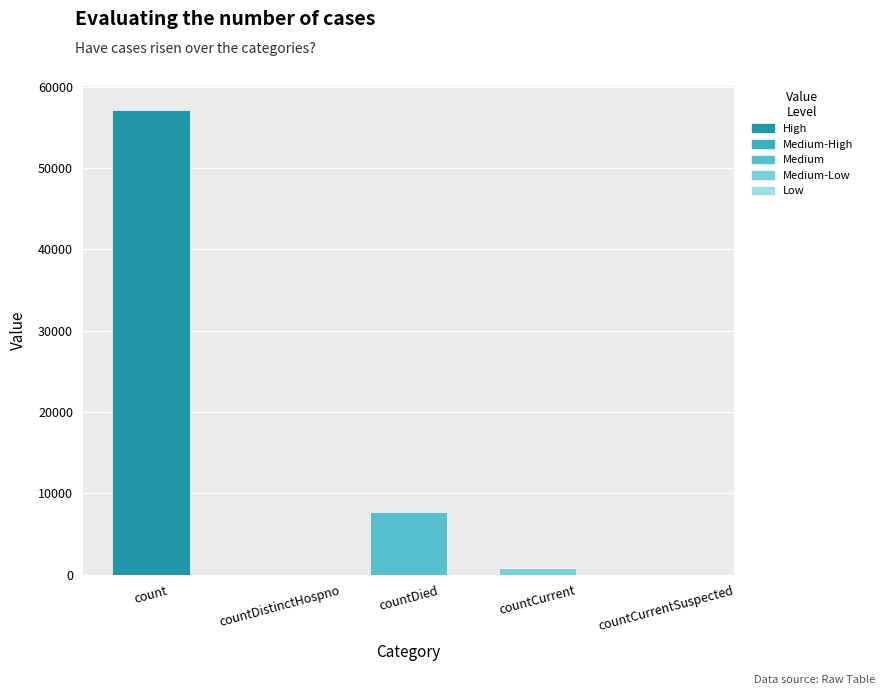

True or false: the data shows 35976 at countCurrentSuspected.

False